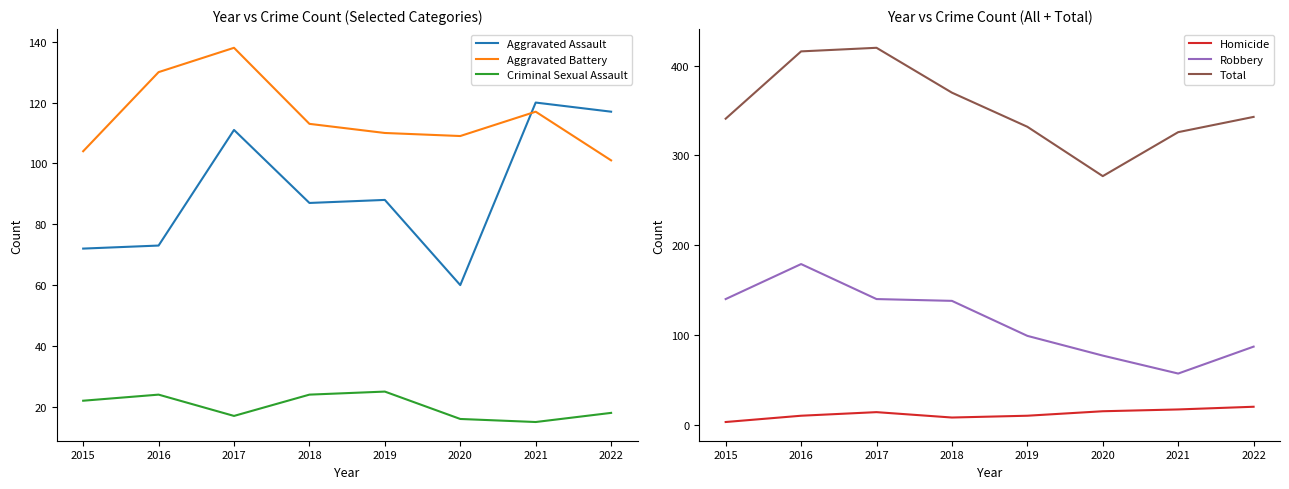

Which series changed the most between 2020 and 2021?

Aggravated Assault